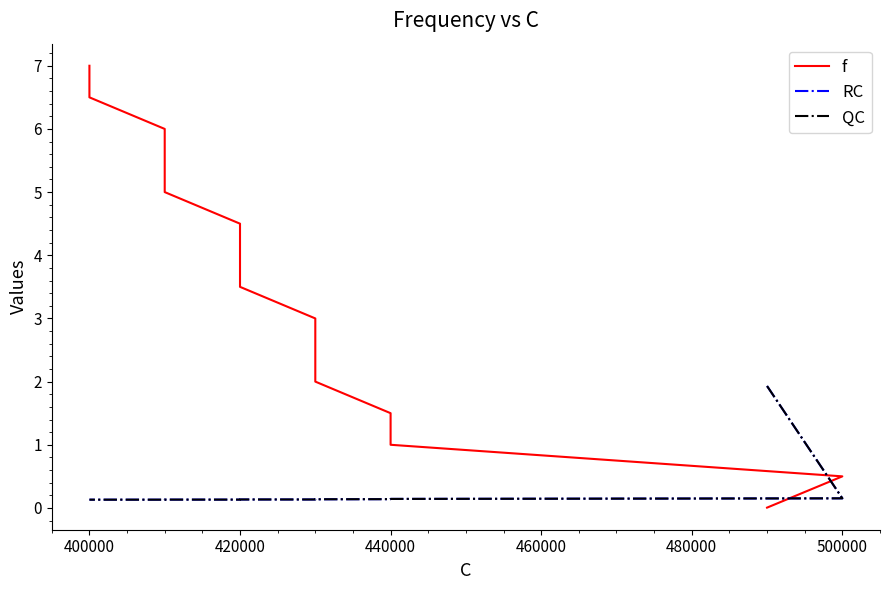

How many times do RC and f cross each other?

1